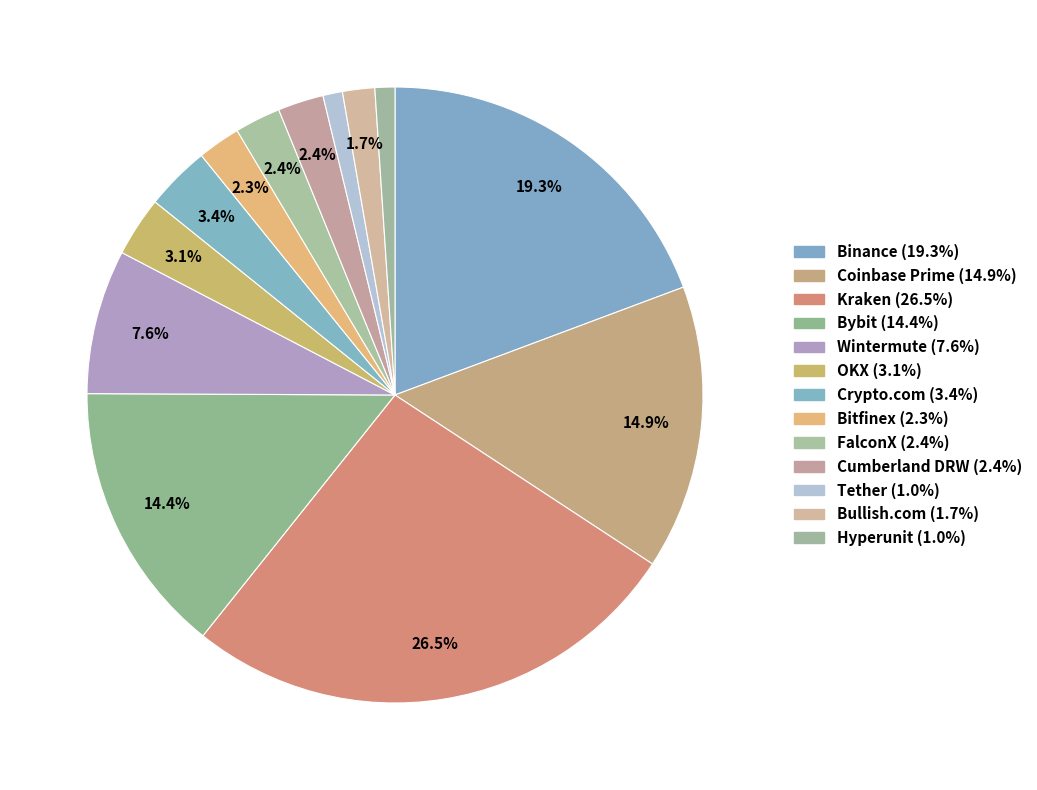

Count the number of slices in the pie.

13